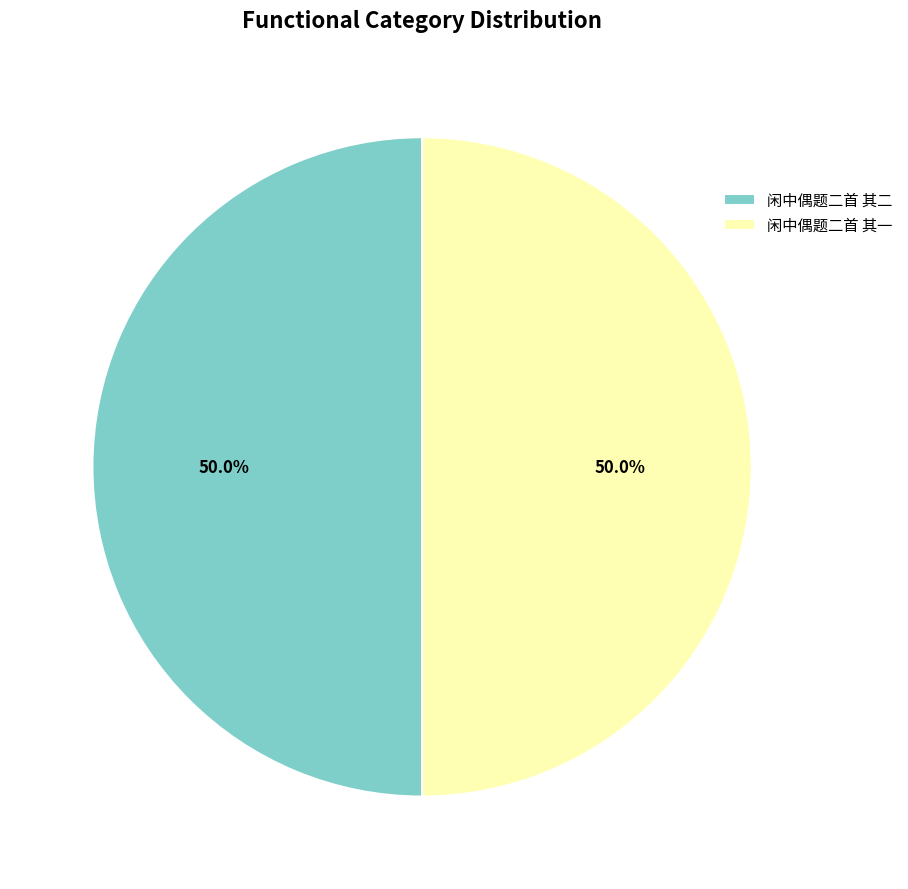

How many segments does this pie chart have?

2